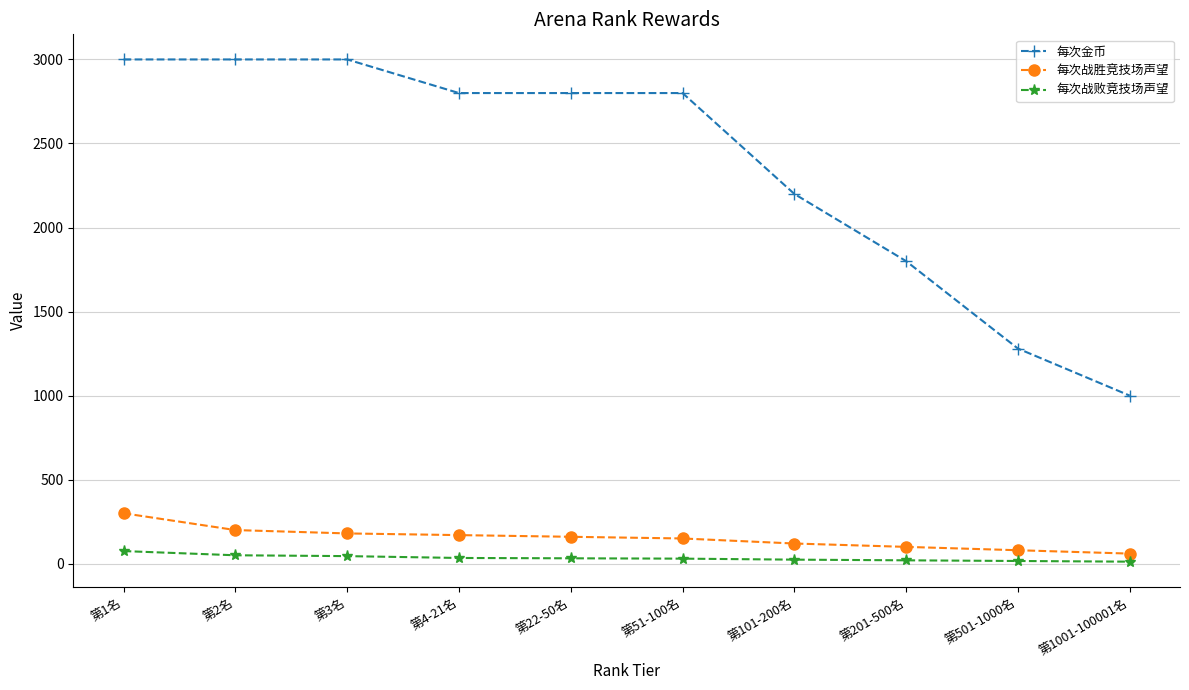

What is the total value across all series at 第3名?

3225